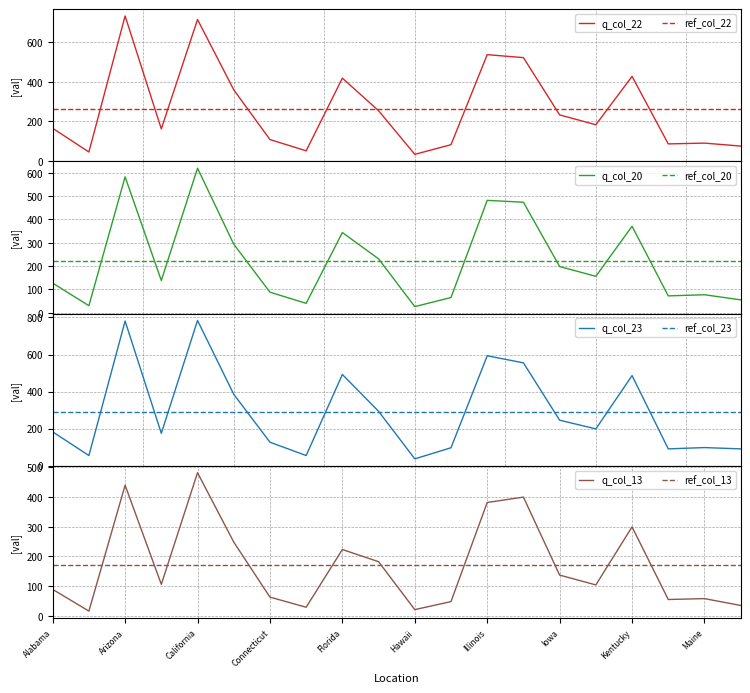

Between Arkansas and California, which is larger?

California